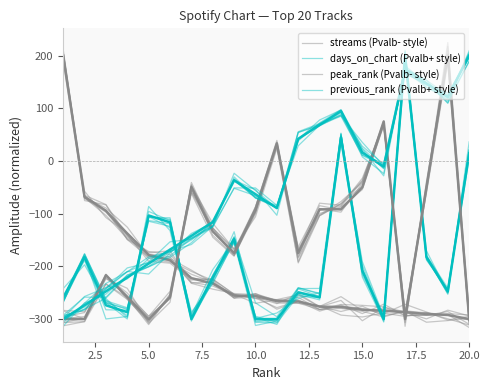

Is this an area chart (filled region under the line)?

No